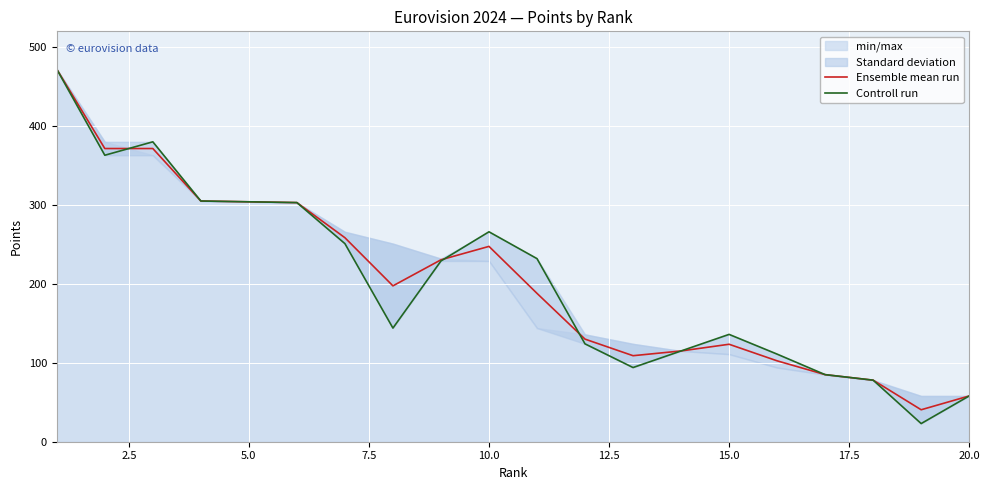

What is the average value of the Controll run series?

203.7